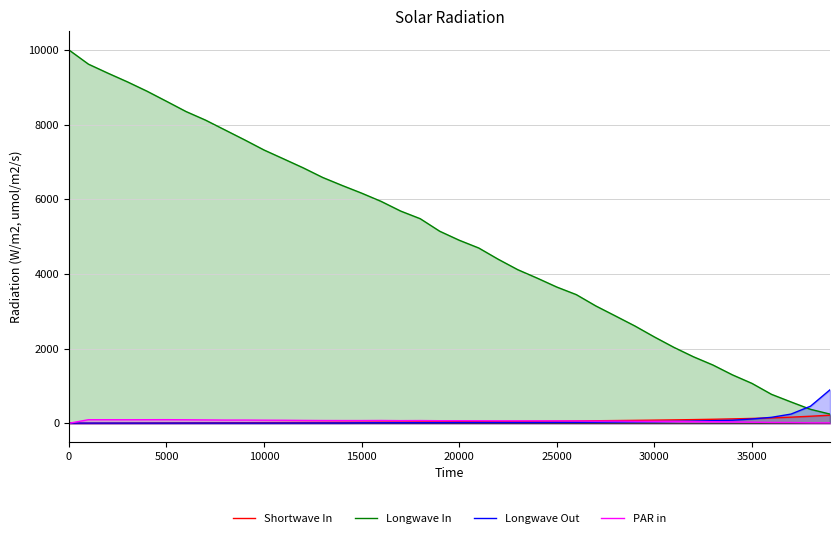

True or false: Longwave In and PAR in intersect in this chart.

False